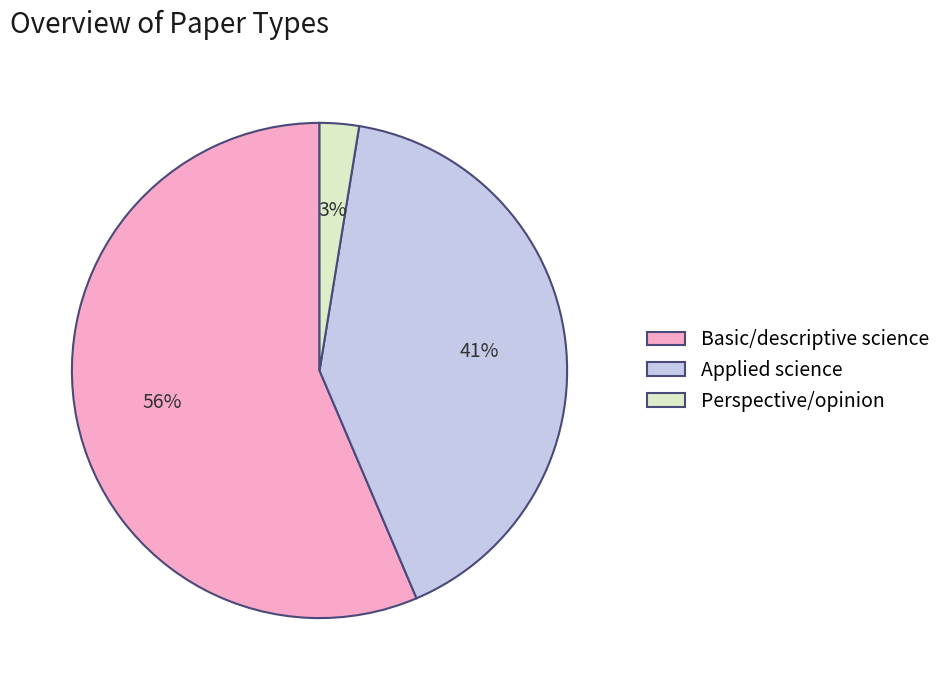

Does Basic/descriptive science account for over 50% of the chart?

Yes